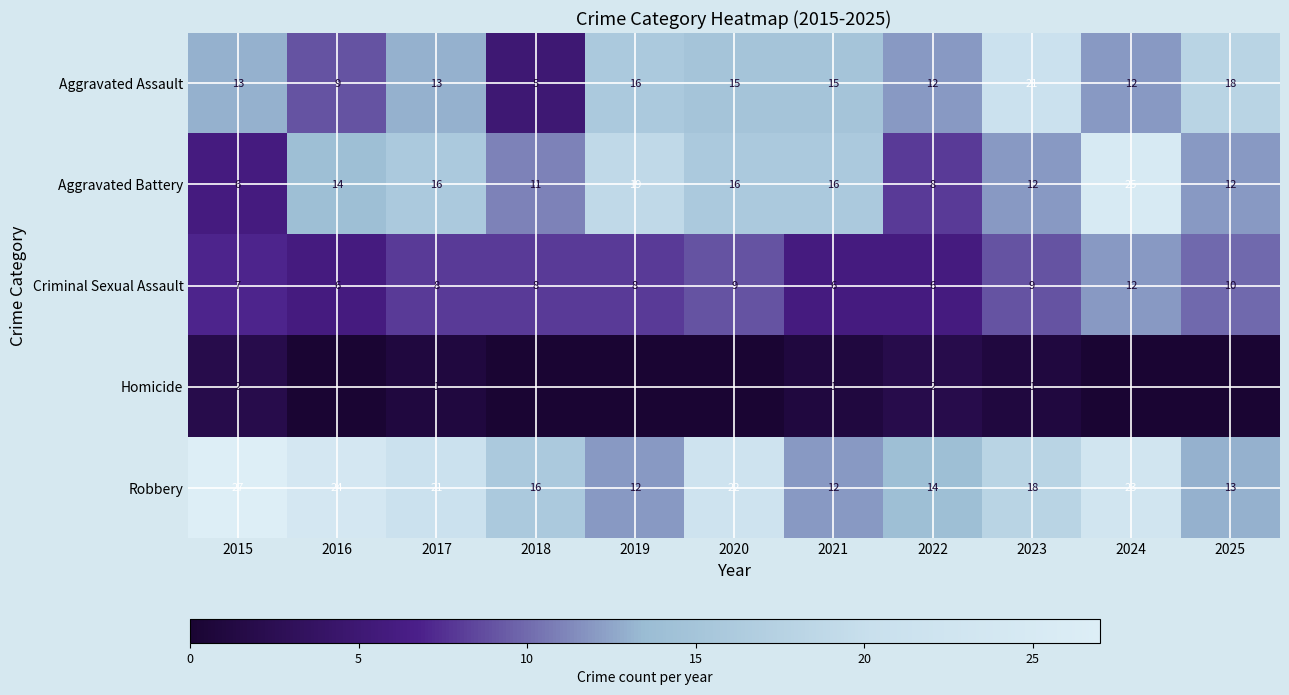

At how many categories does at least one series exceed 16?

8